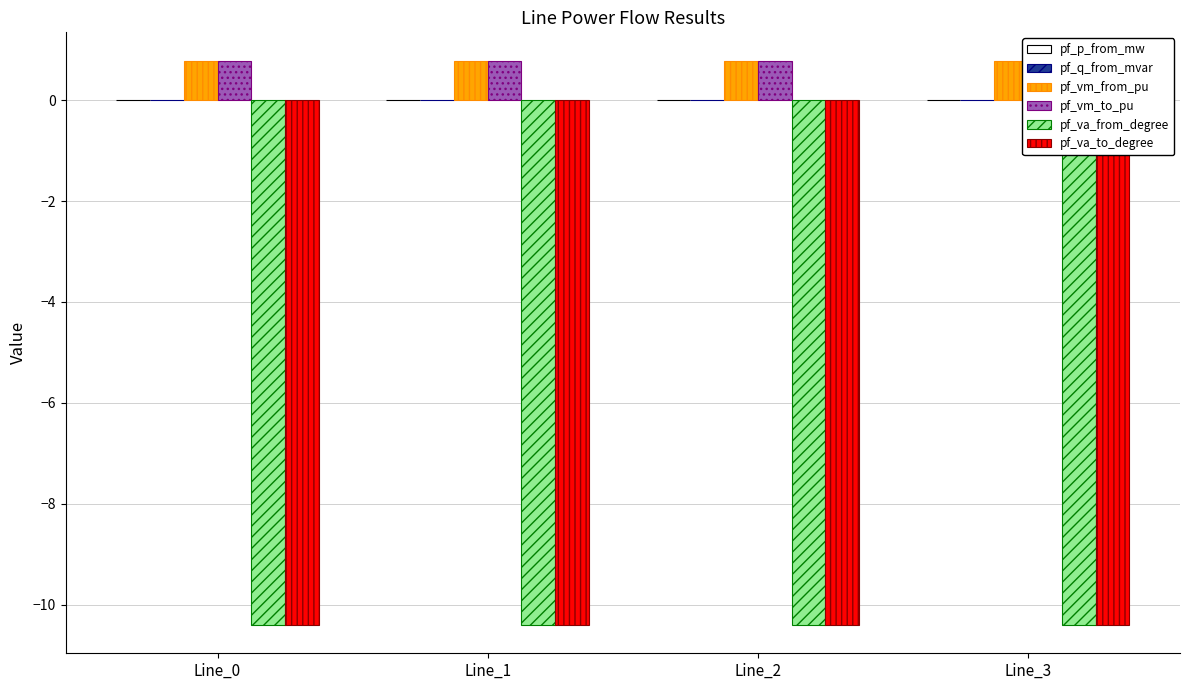

Reading left to right, list all the values displayed in this chart.

pf_p_from_mw: -0.0	0.0	0.0	0.0
pf_q_from_mvar: 0.0	0.0	0.0	0.0
pf_vm_from_pu: 0.8	0.8	0.8	0.8
pf_vm_to_pu: 0.8	0.8	0.8	0.8
pf_va_from_degree: -10.4	-10.4	-10.4	-10.4
pf_va_to_degree: -10.4	-10.4	-10.4	-10.4